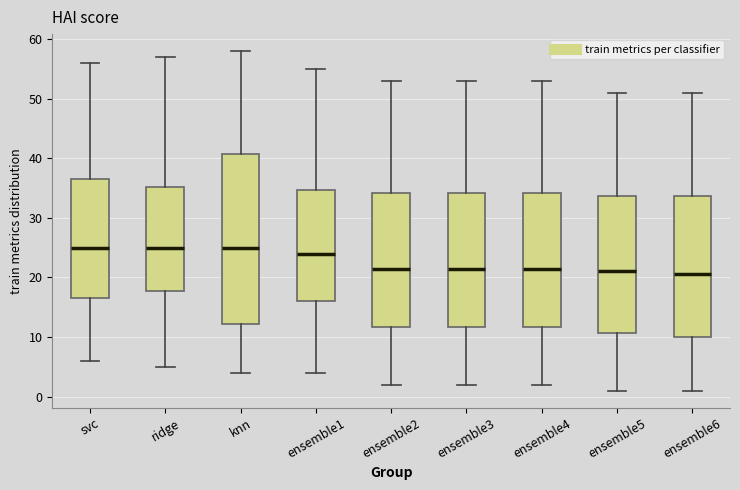

Reading left to right, read every box against the y-axis: the position of its median line, the range the box covers, and the ends of its whiskers. The values are not printed on the chart, so give them approximately, as read against the axis.

svc: median 25, box 17 to 37, whiskers 6 to 56
ridge: median 25, box 18 to 35, whiskers 5 to 57
knn: median 25, box 12 to 41, whiskers 4 to 58
ensemble1: median 24, box 16 to 35, whiskers 4 to 55
ensemble2: median 22, box 12 to 34, whiskers 2 to 53
ensemble3: median 22, box 12 to 34, whiskers 2 to 53
ensemble4: median 22, box 12 to 34, whiskers 2 to 53
ensemble5: median 21, box 11 to 34, whiskers 1 to 51
ensemble6: median 21, box 10 to 34, whiskers 1 to 51